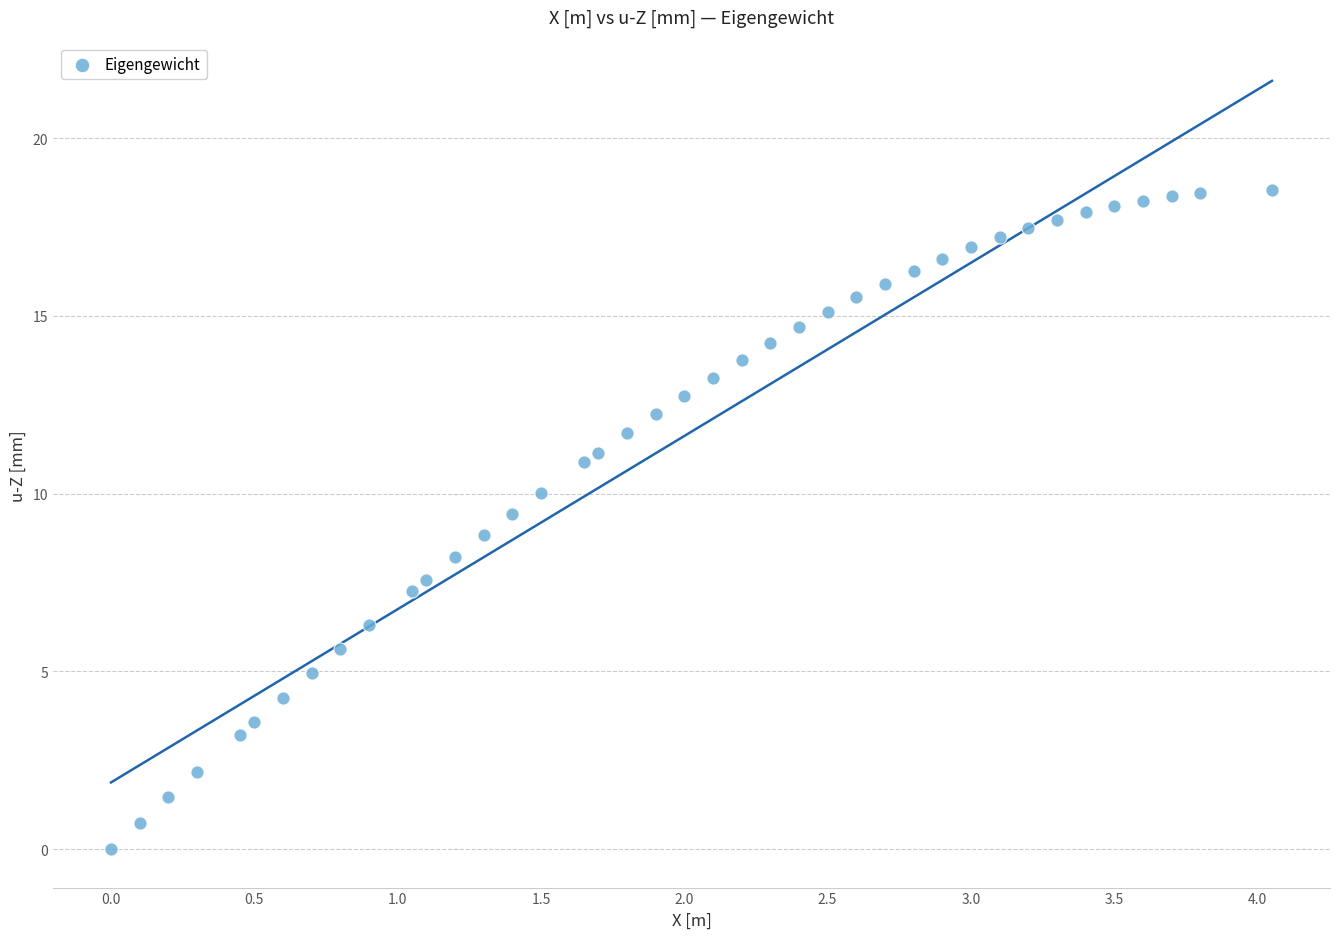

What is the range of Y values (max minus min)?

18.5